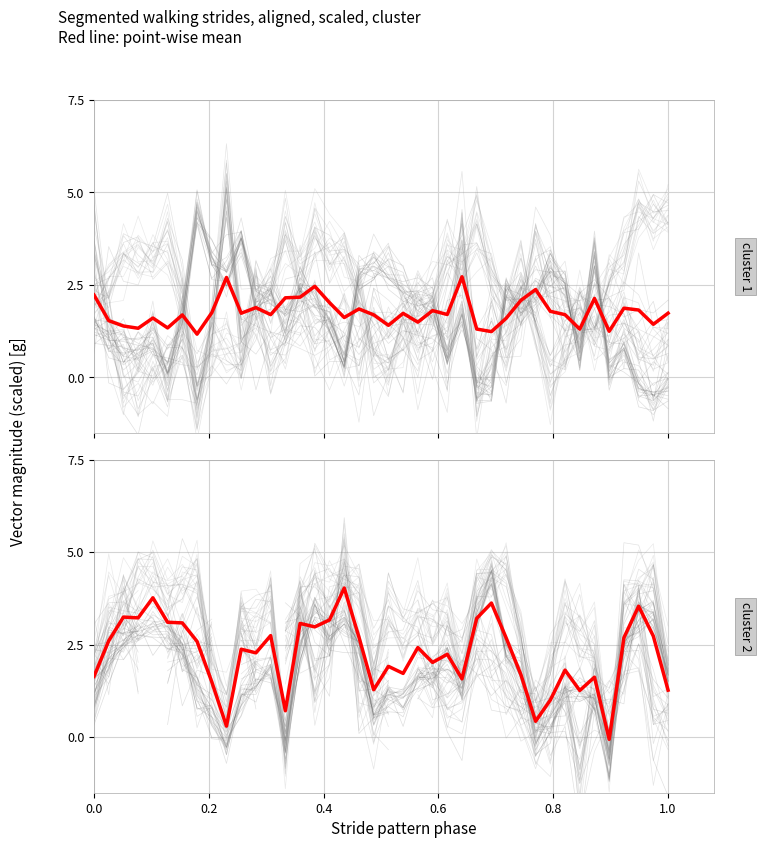

Is this an area chart (filled region under the line)?

No